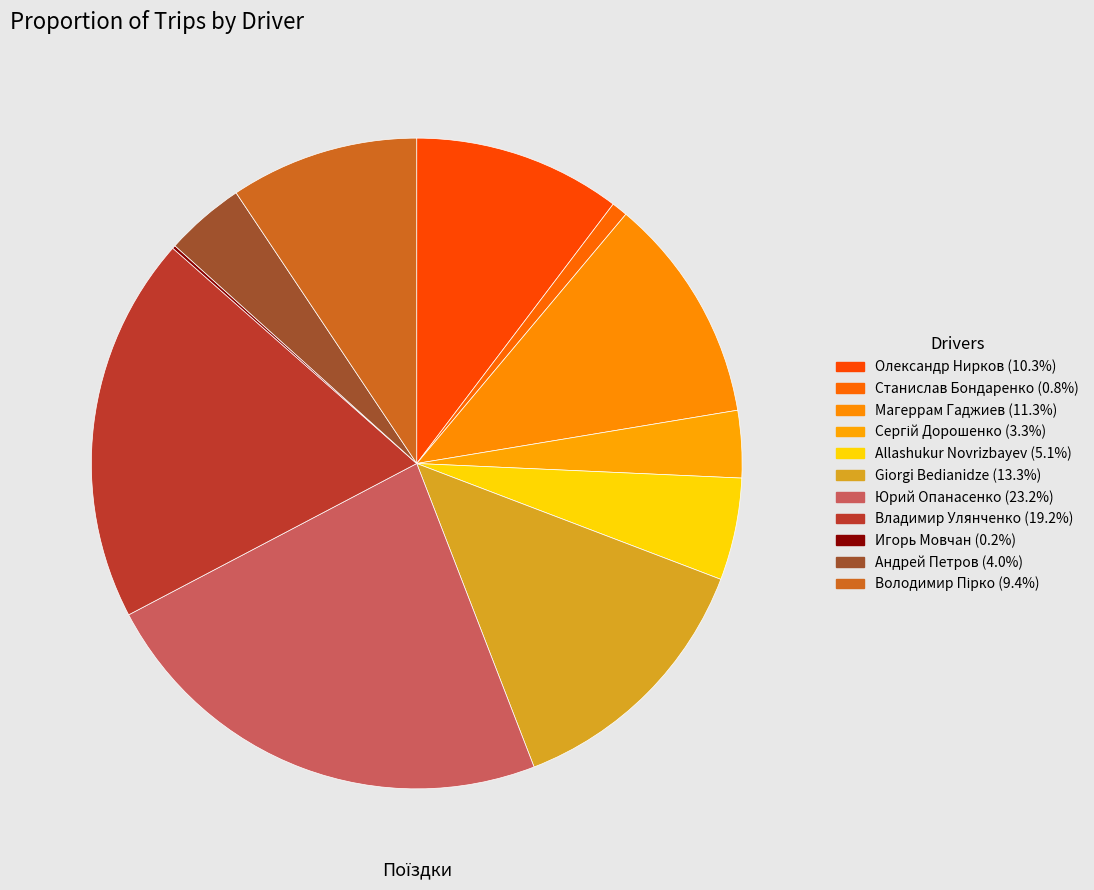

Between Giorgi Bedianidze and Юрий Опанасенко, which is larger?

Юрий Опанасенко